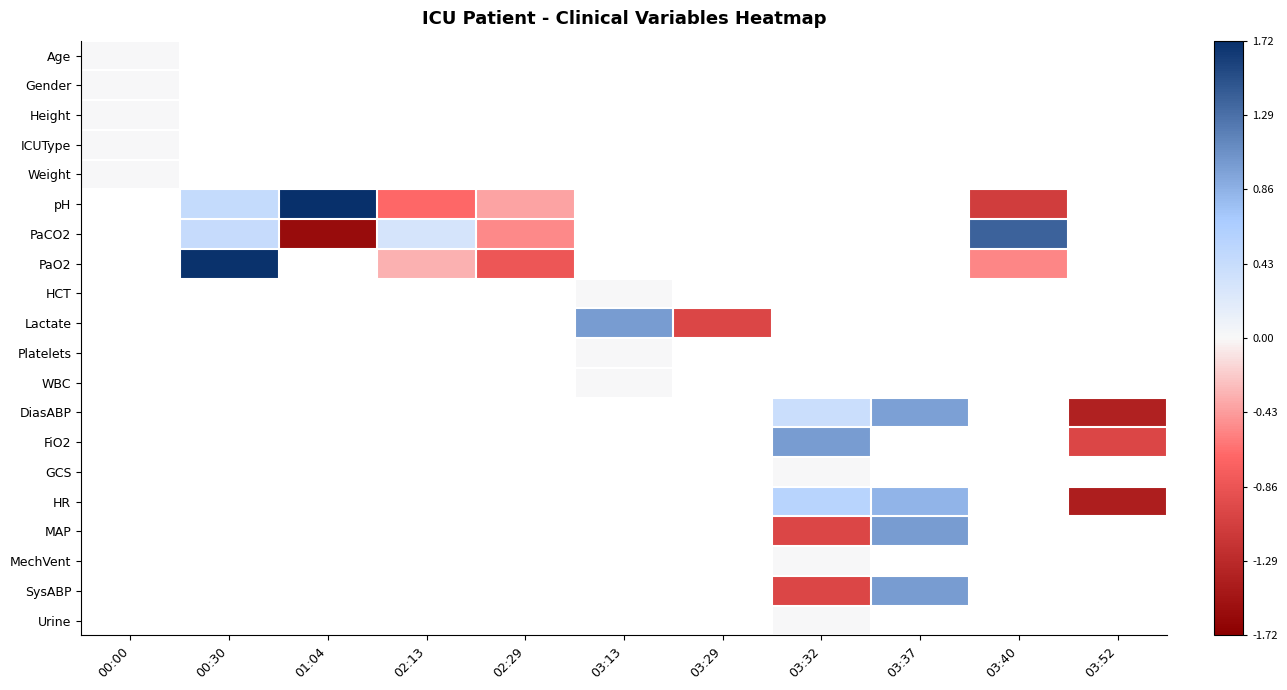

What is the maximum value shown in the chart?

1.7